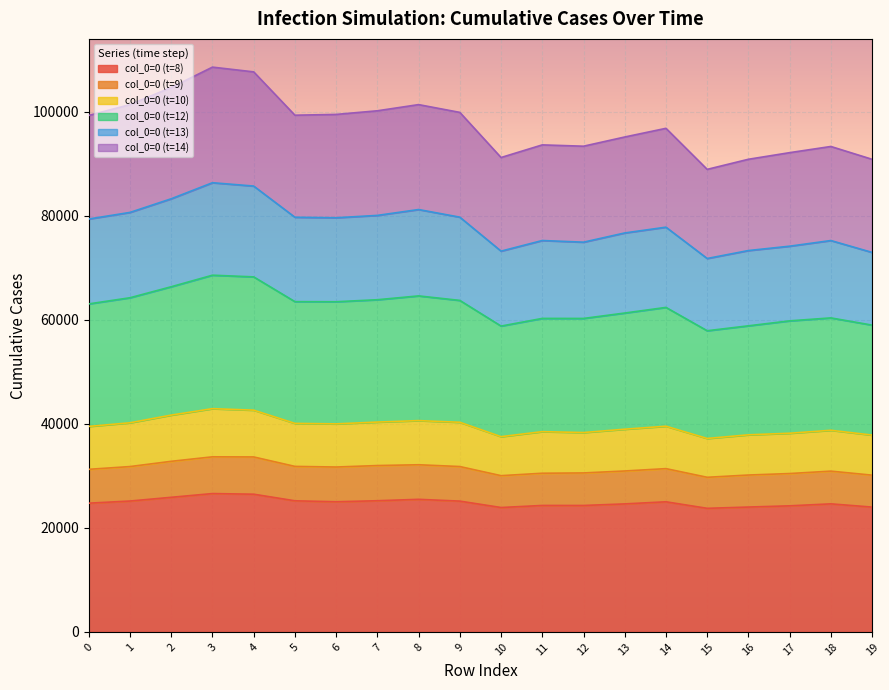

What is the maximum value for col_0=0 (t=8)?

26600